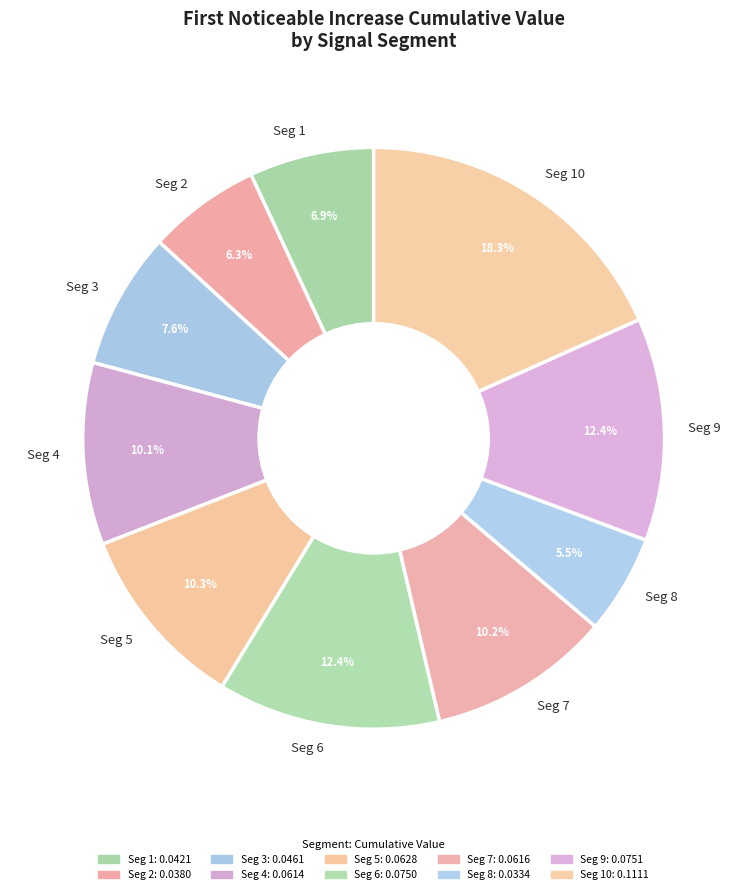

What percentage do Seg 4 and Seg 9 together represent?

22.5%